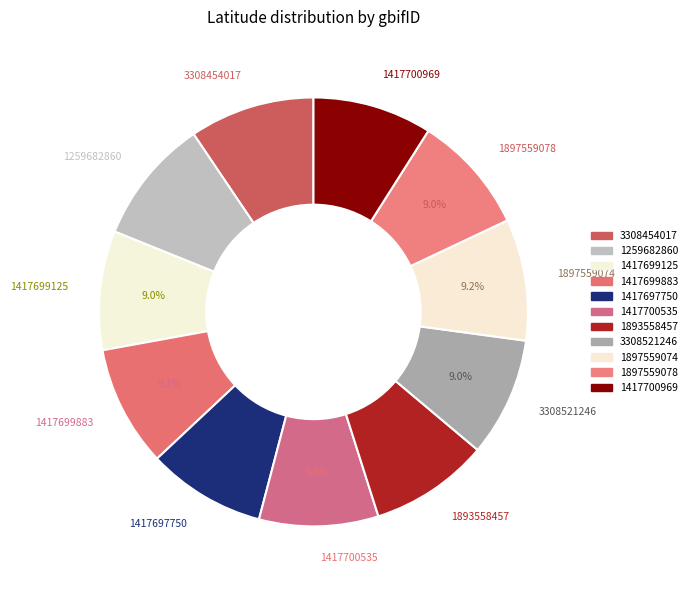

Is the sum of 1259682860 and 1417699883 greater than half?

No